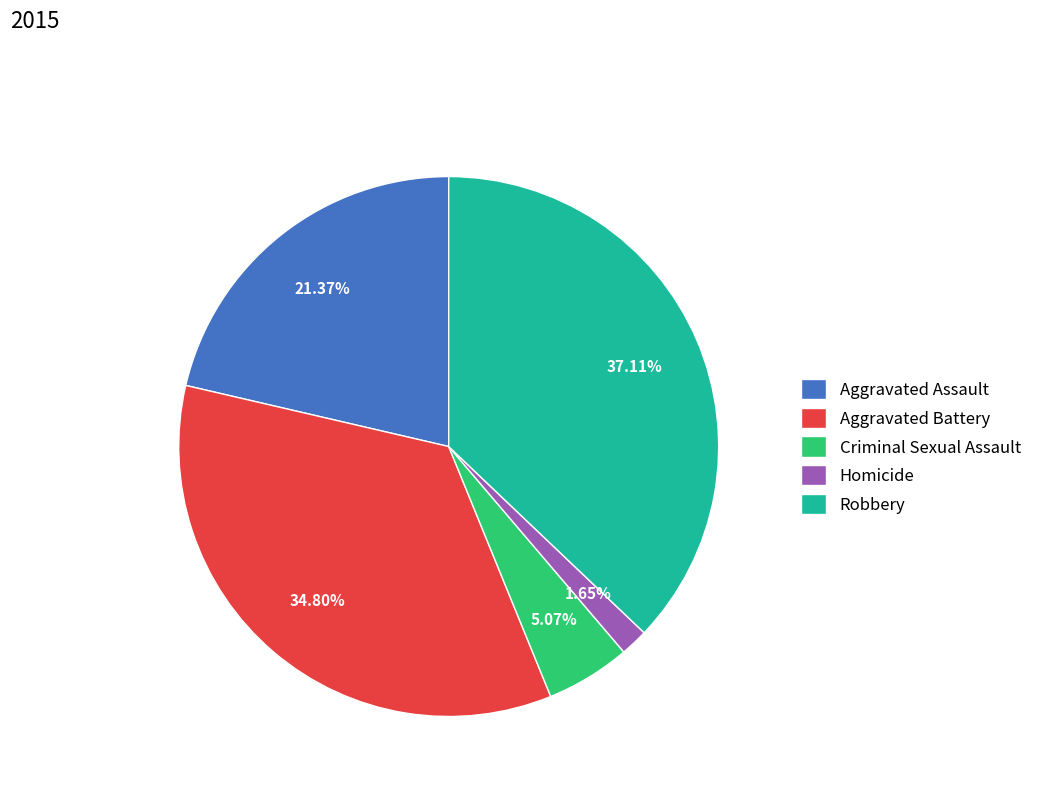

What is the largest slice in the pie chart?

Robbery